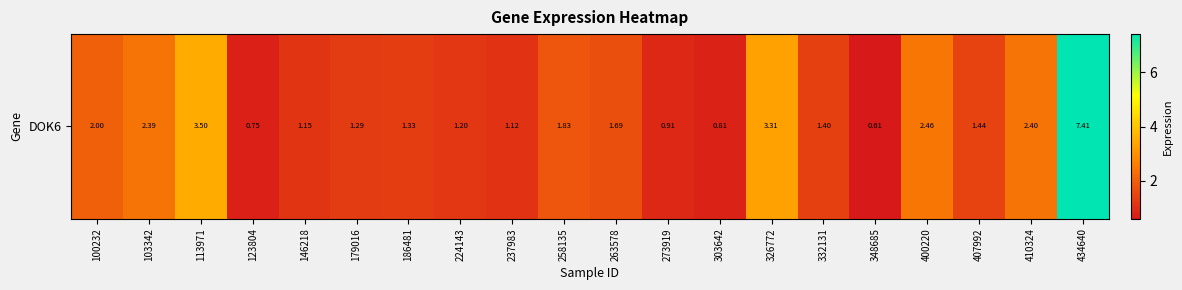

The value at 146218 is 1.1. True or false?

True